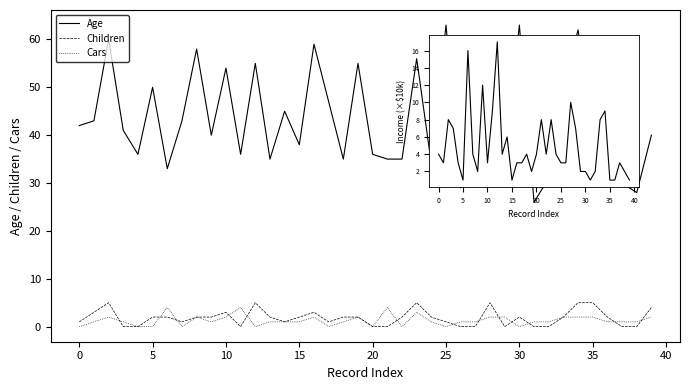

True or false: Age and Income (×10k) cross at least once.

False